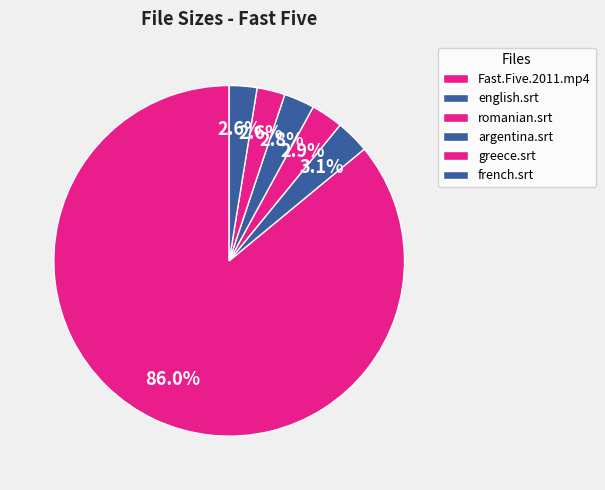

Which category accounts for the majority?

Fast.Five.2011.mp4